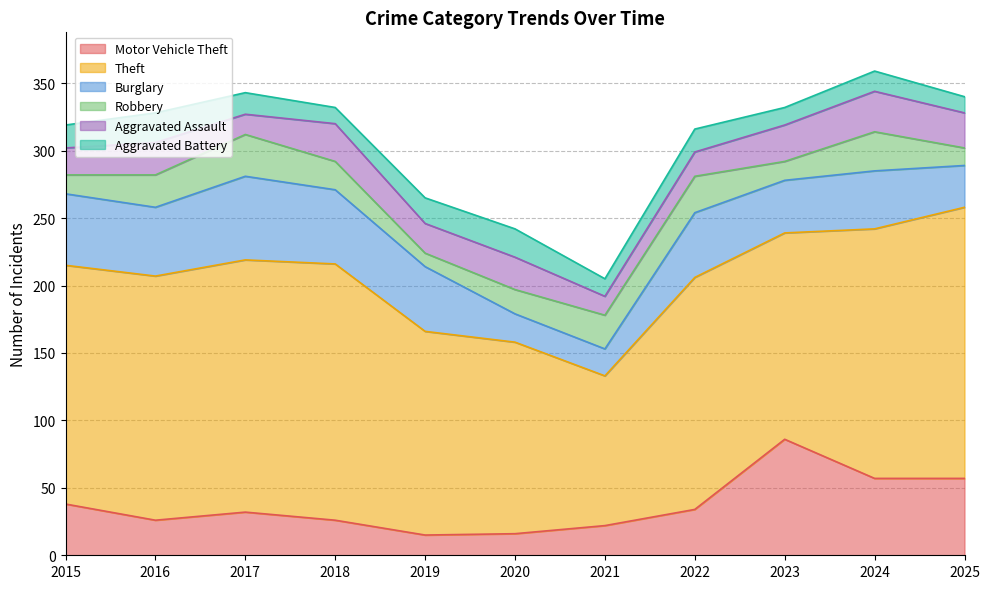

Which series has the widest spread of values?

Theft